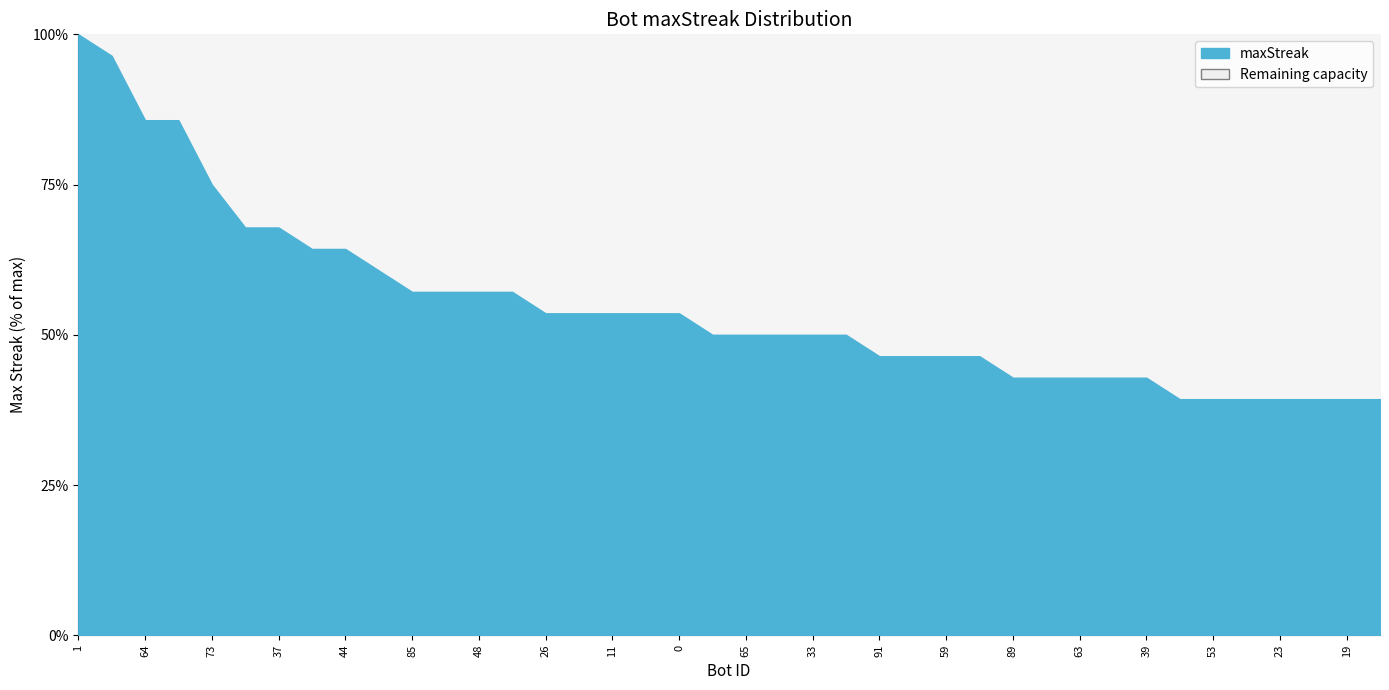

What is the difference between the maximum and second lowest values?

17